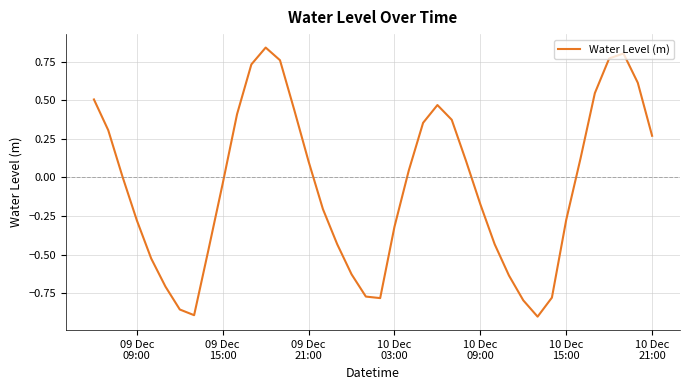

What is the difference between the maximum and minimum values?

1.7